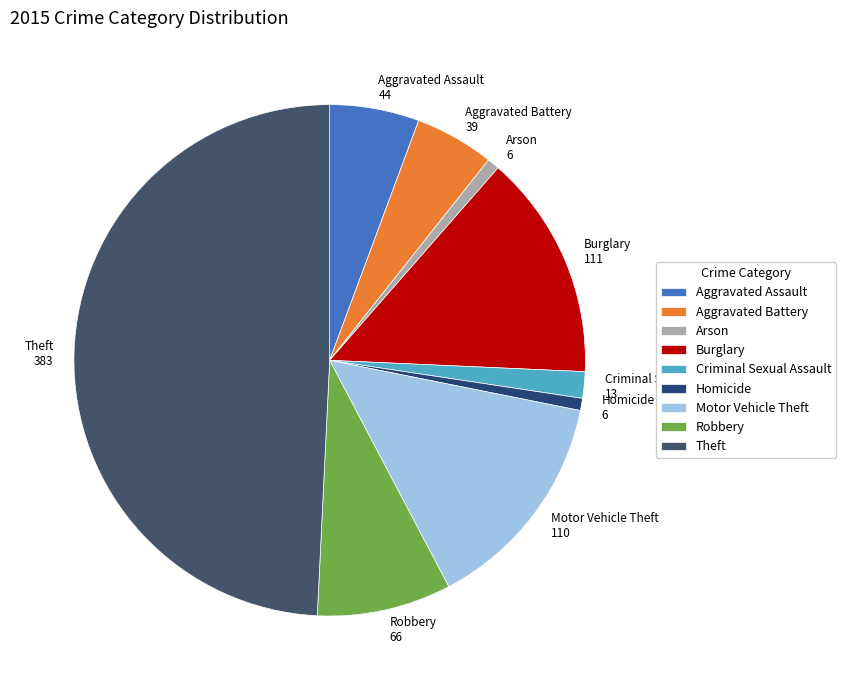

What is the ratio of the value at Robbery to the value at Aggravated Battery?

1.7